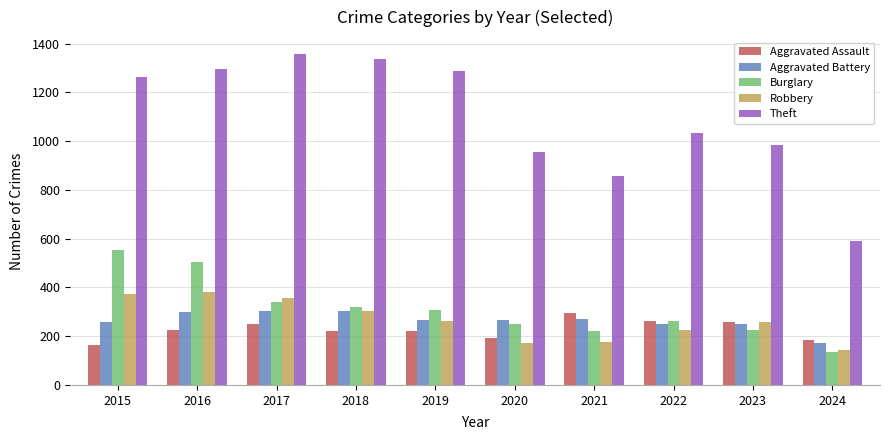

Where does the Aggravated Battery series first go above 268?

2016